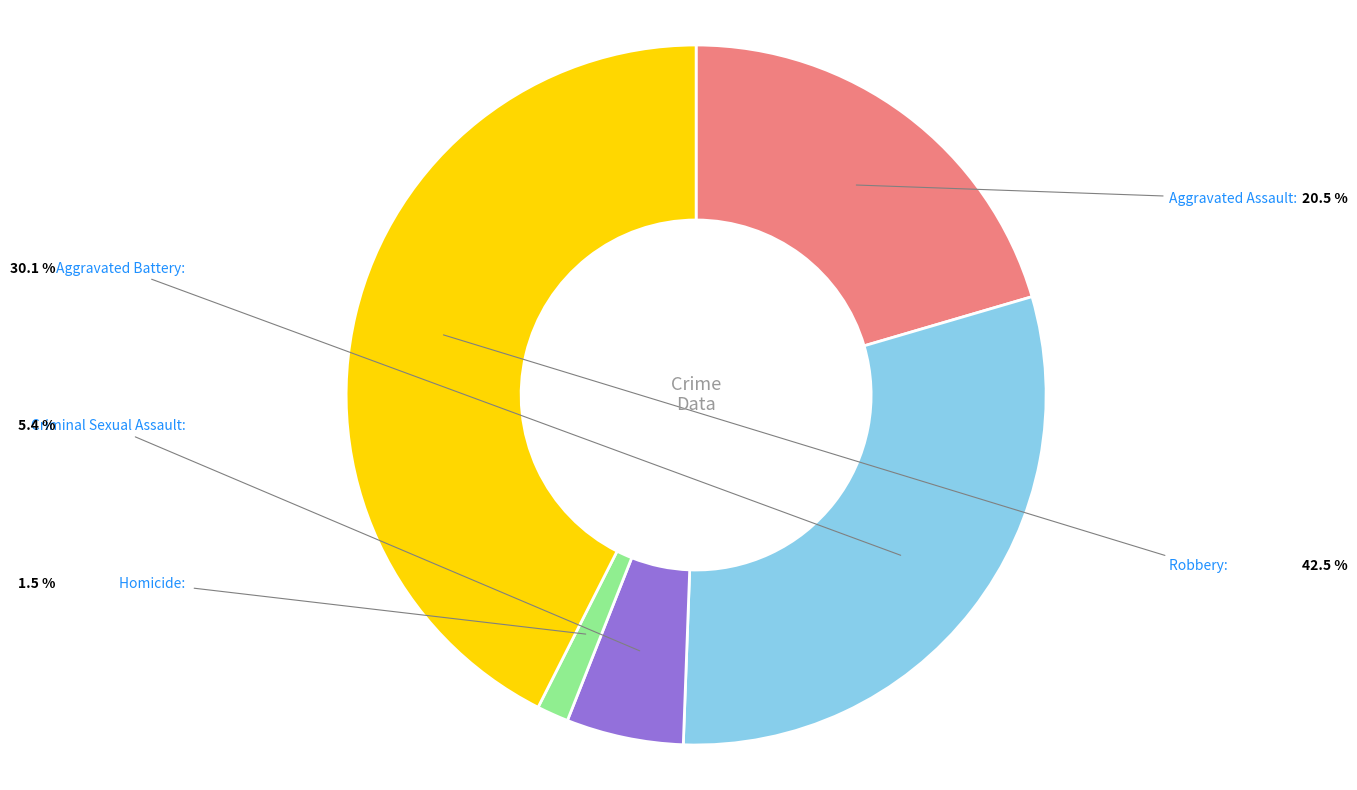

What is the ratio of the value at Aggravated Assault to the value at Robbery?

0.5